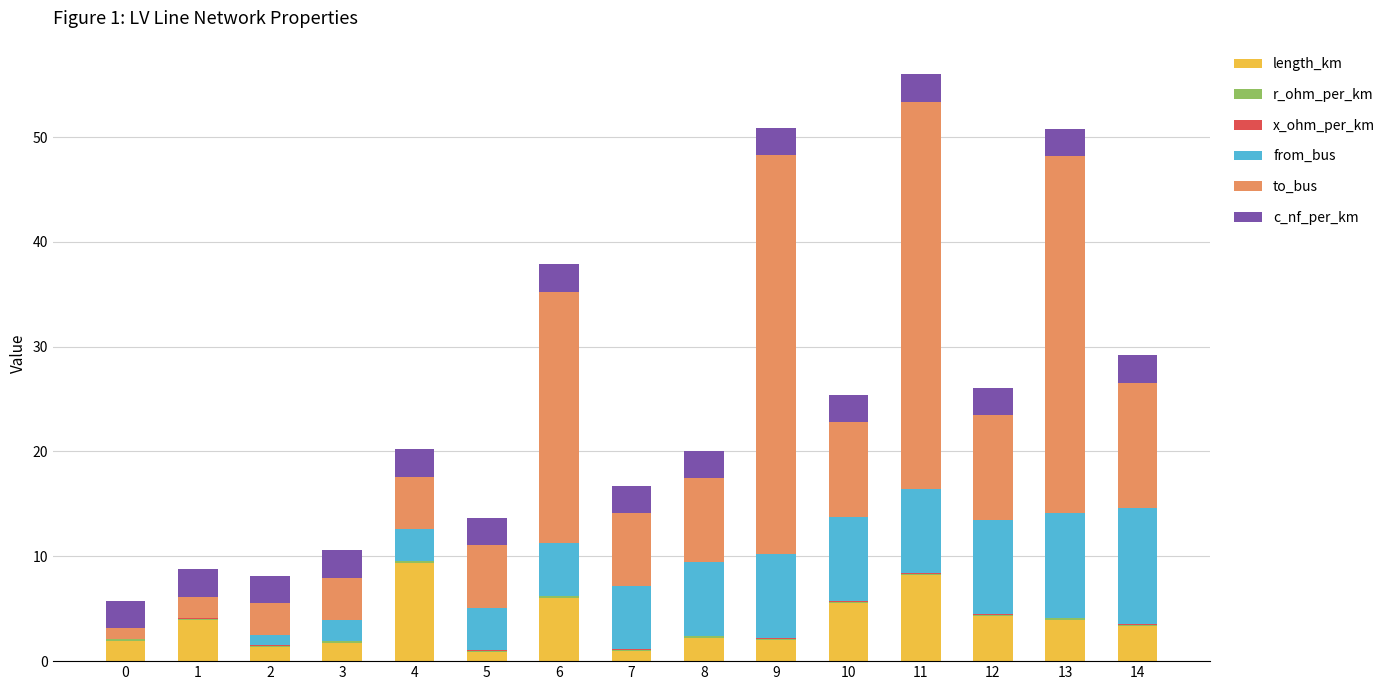

At which category is the sum across all series the highest?

11